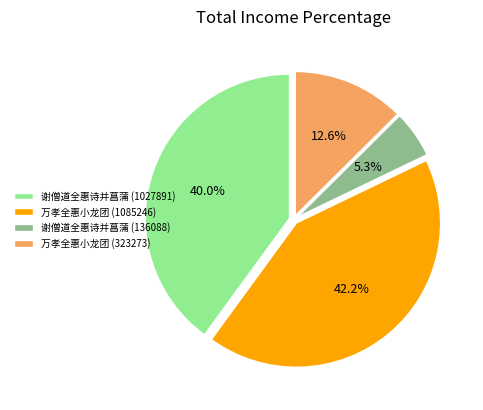

Count the number of slices in the pie.

4